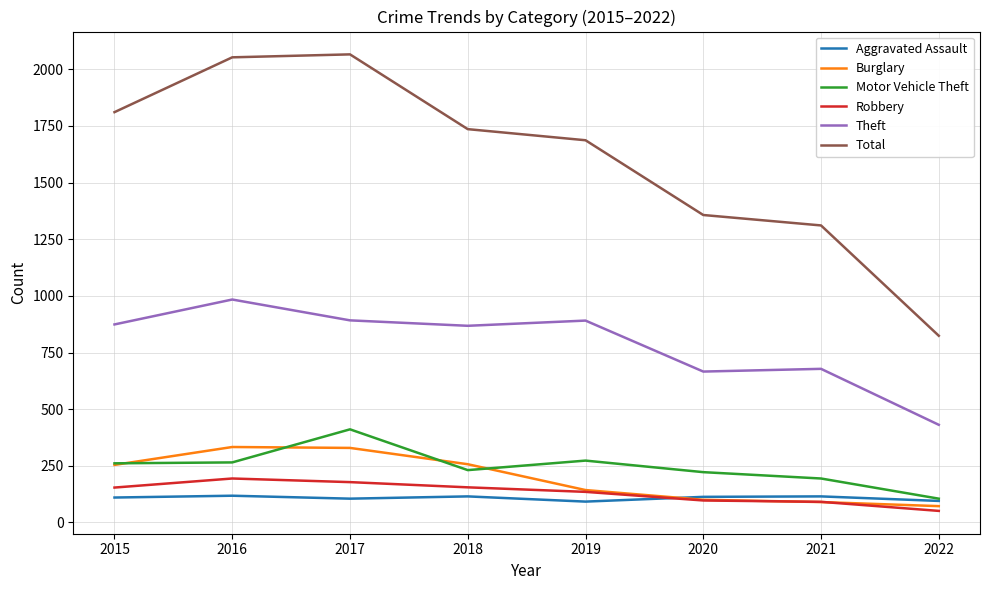

True or false: Burglary and Total cross at least once.

False